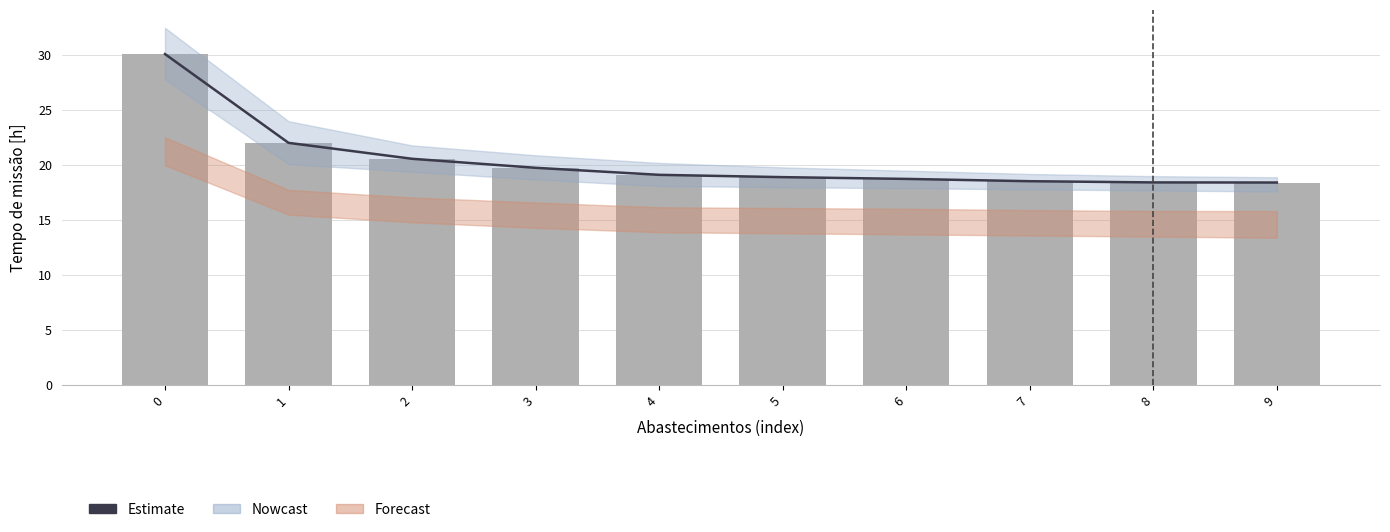

Does the chart contain any negative values?

No